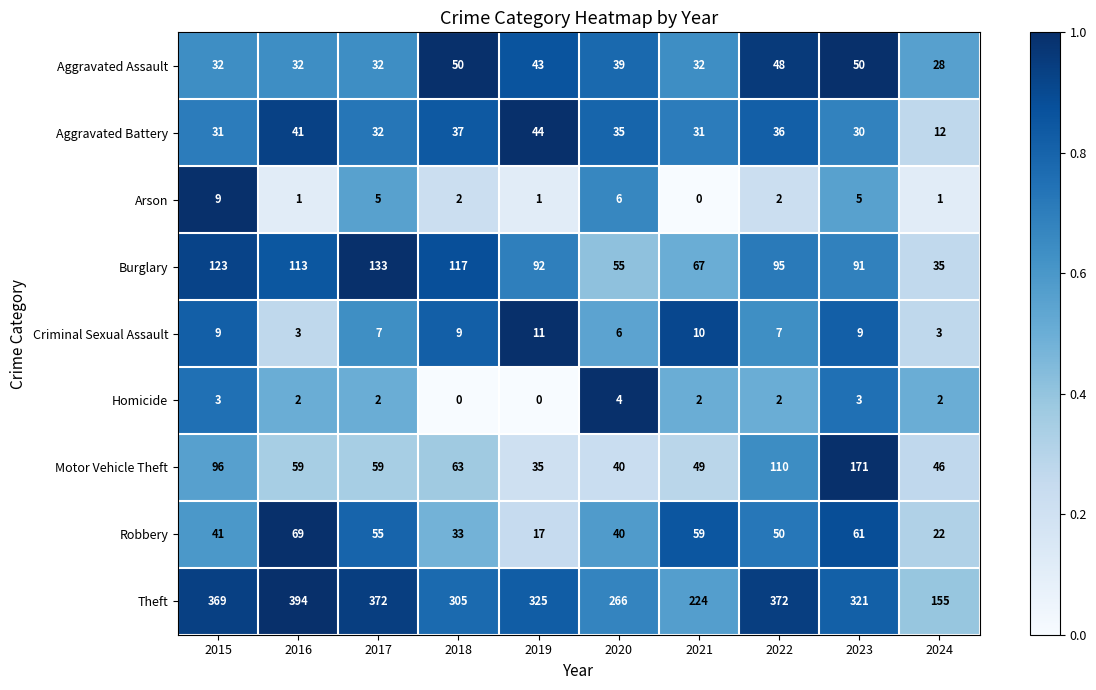

What is the sum of all Arson values?

32